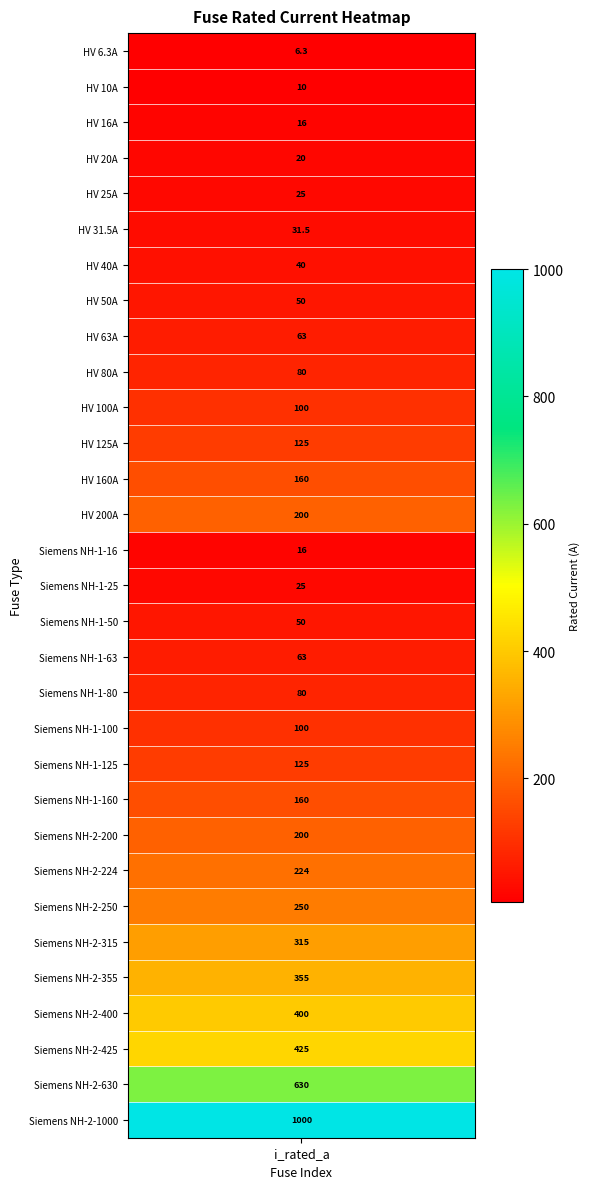

How many data points are less than 100?

15